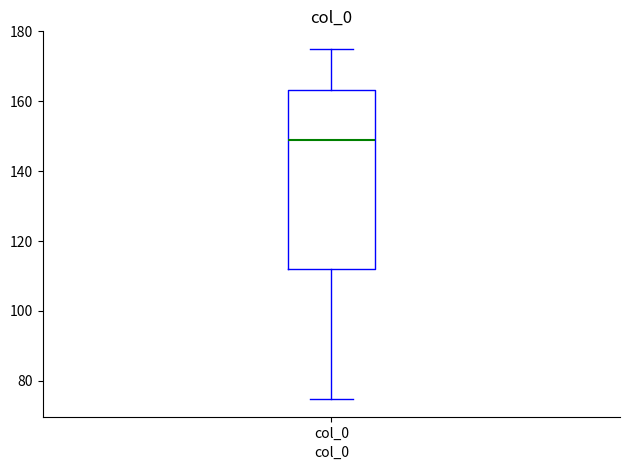

Read this box plot against the y-axis: the position of the median line, the range covered by the box, and the ends of both whiskers. The values are not printed on the chart, so give them approximately, as read against the axis.

median 148, box 112 to 164, whiskers 74 to 176